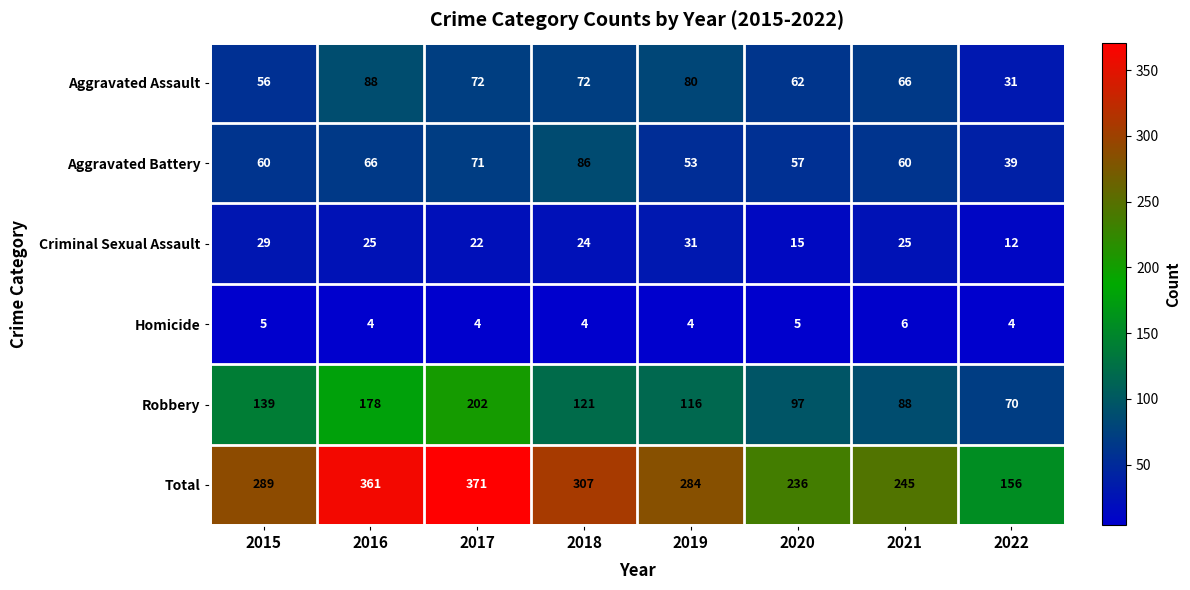

Is it true that Homicide equals 7 at 2015?

False